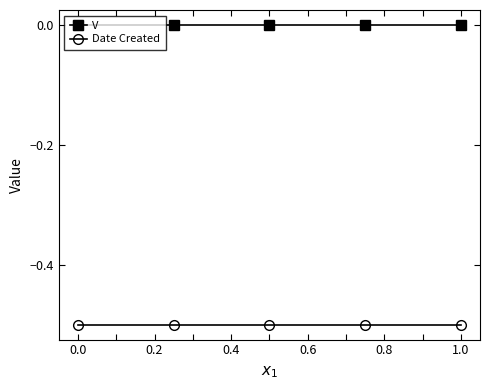

True or false: V has more than 2 points higher than both neighbors.

False